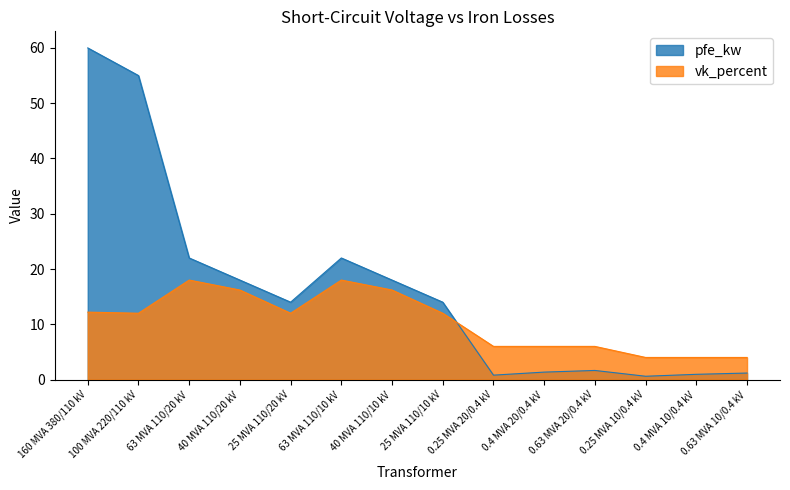

What is the difference between the maximum and second lowest values in the pfe_kw series?

59.2